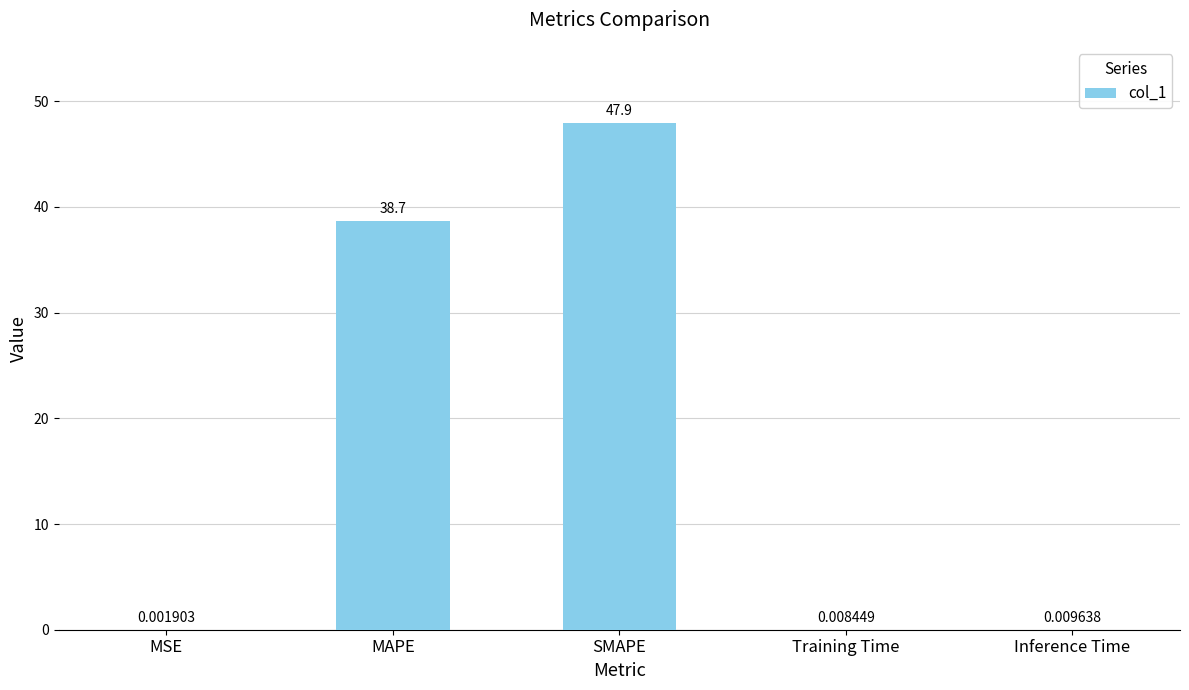

How many data points does each series have?

5